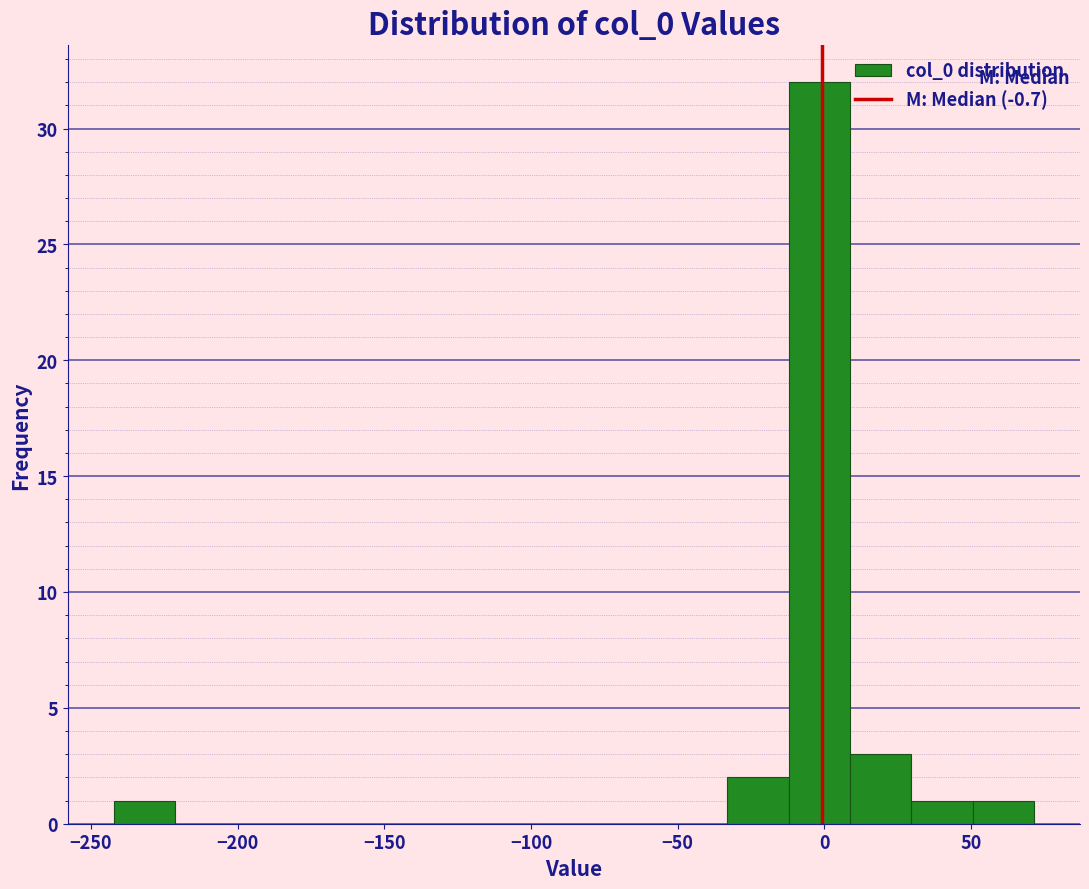

Reading left to right, list every bar in this chart as the range it spans on the x-axis followed by its height. Neither the bar edges nor the heights are printed on the chart, so give them approximately, as read against the axes.

-240 to -220: 1
-220 to -200: 0
-200 to -180: 0
-180 to -160: 0
-160 to -140: 0
-140 to -115: 0
-115 to -95: 0
-95 to -75: 0
-75 to -55: 0
-55 to -35: 0
-35 to -10: 2
-10 to 10: 32
10 to 30: 3
30 to 50: 1
50 to 70: 1